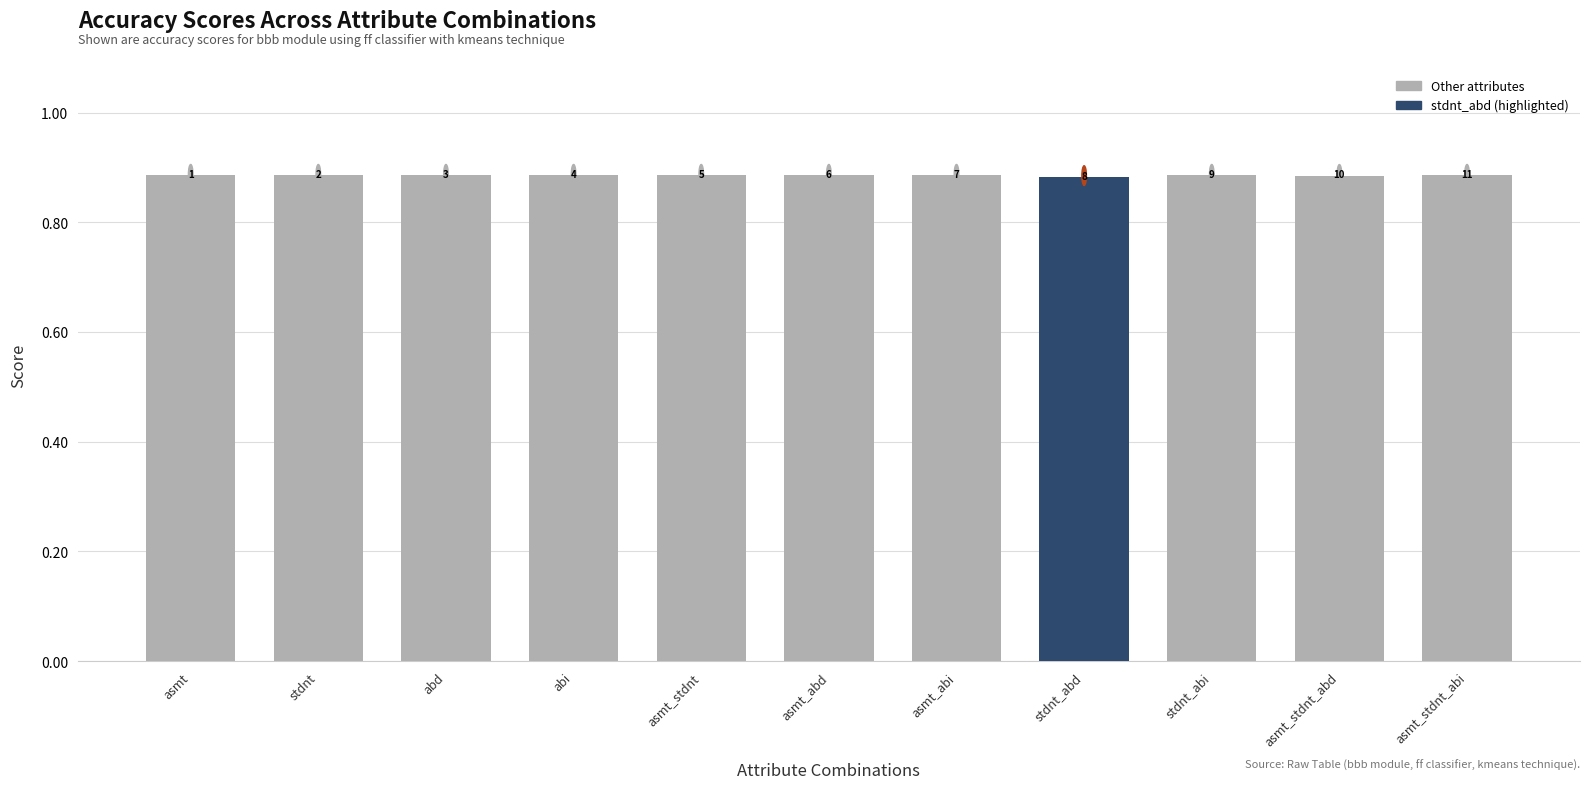

What is the maximum value shown in the chart?

0.9